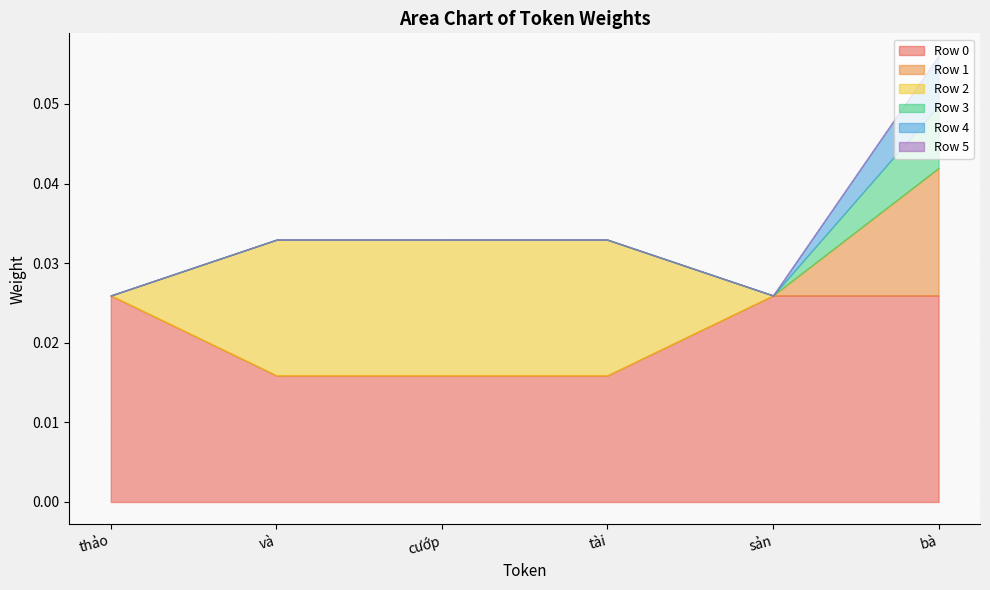

Which series has the widest spread of values?

Row 2